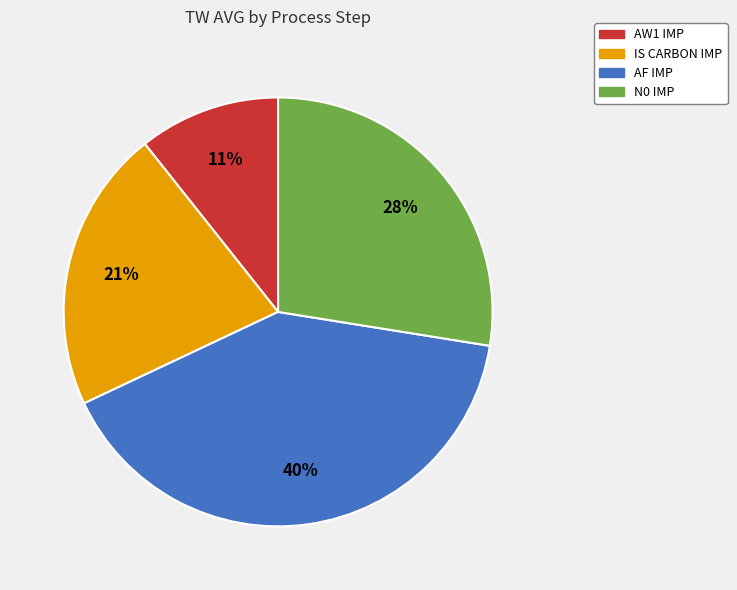

Combined, do AF IMP and N0 IMP account for over 50%?

Yes